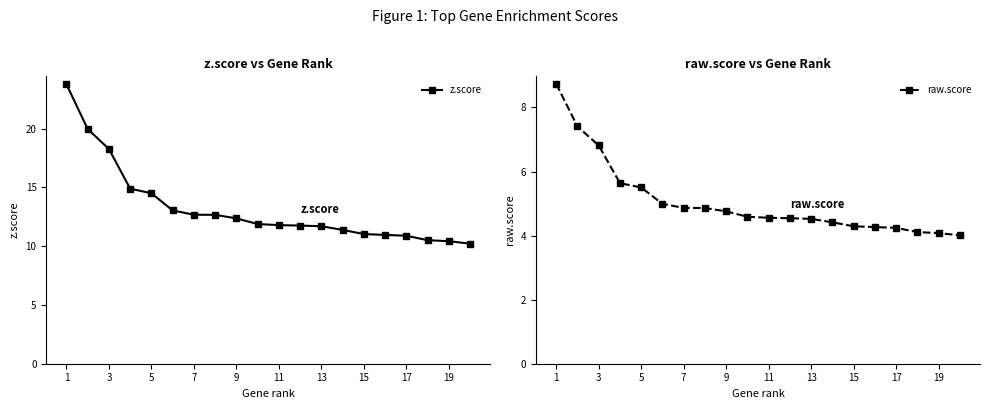

At which label is z.score closest to 17?

3